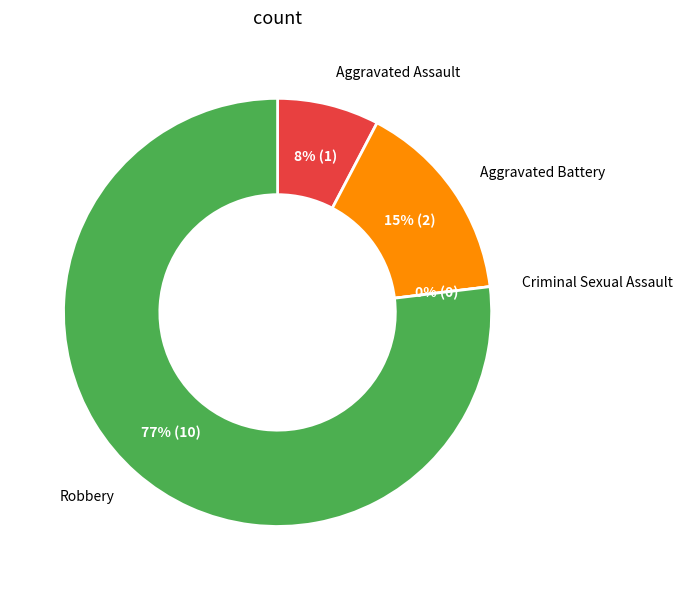

True or false: Robbery accounts for 91% of the total.

False